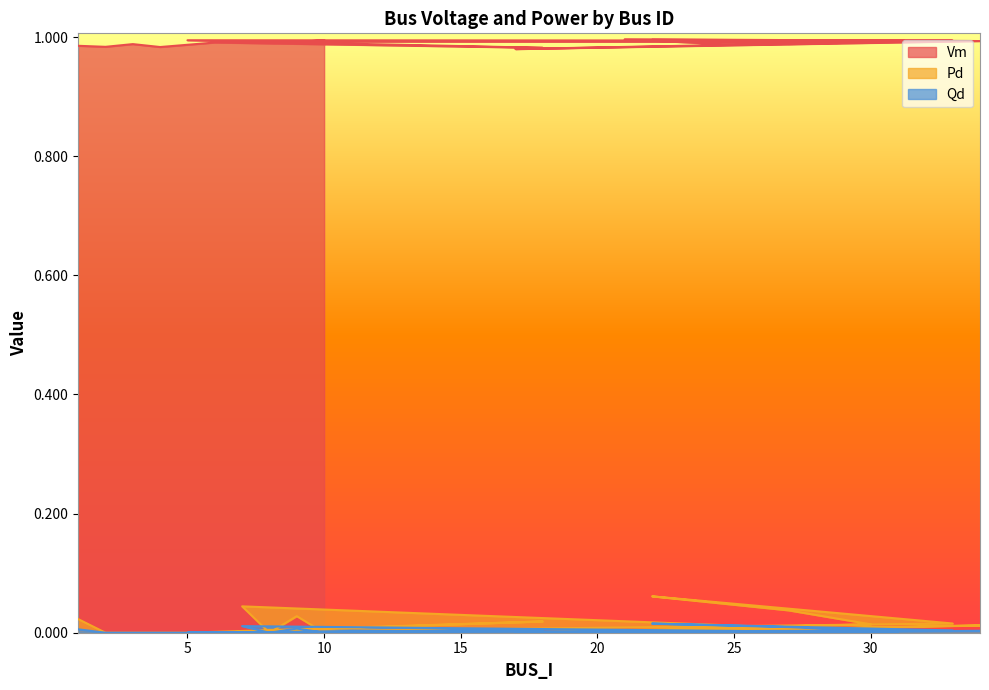

True or false: Pd and Qd cross at least once.

False